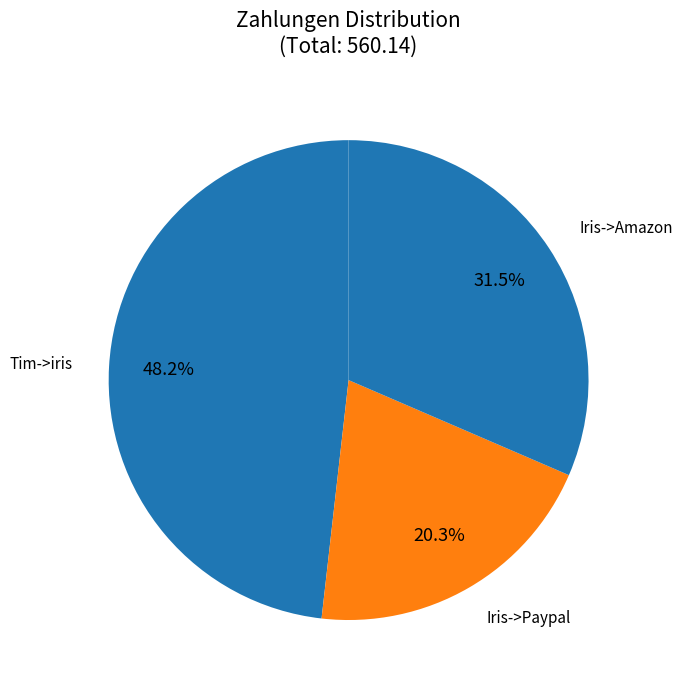

Count the number of slices in the pie.

3